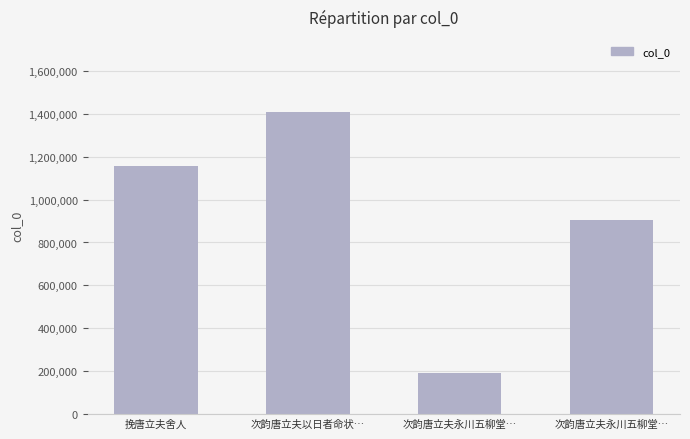

What is the difference between the maximum and minimum values?

1214670